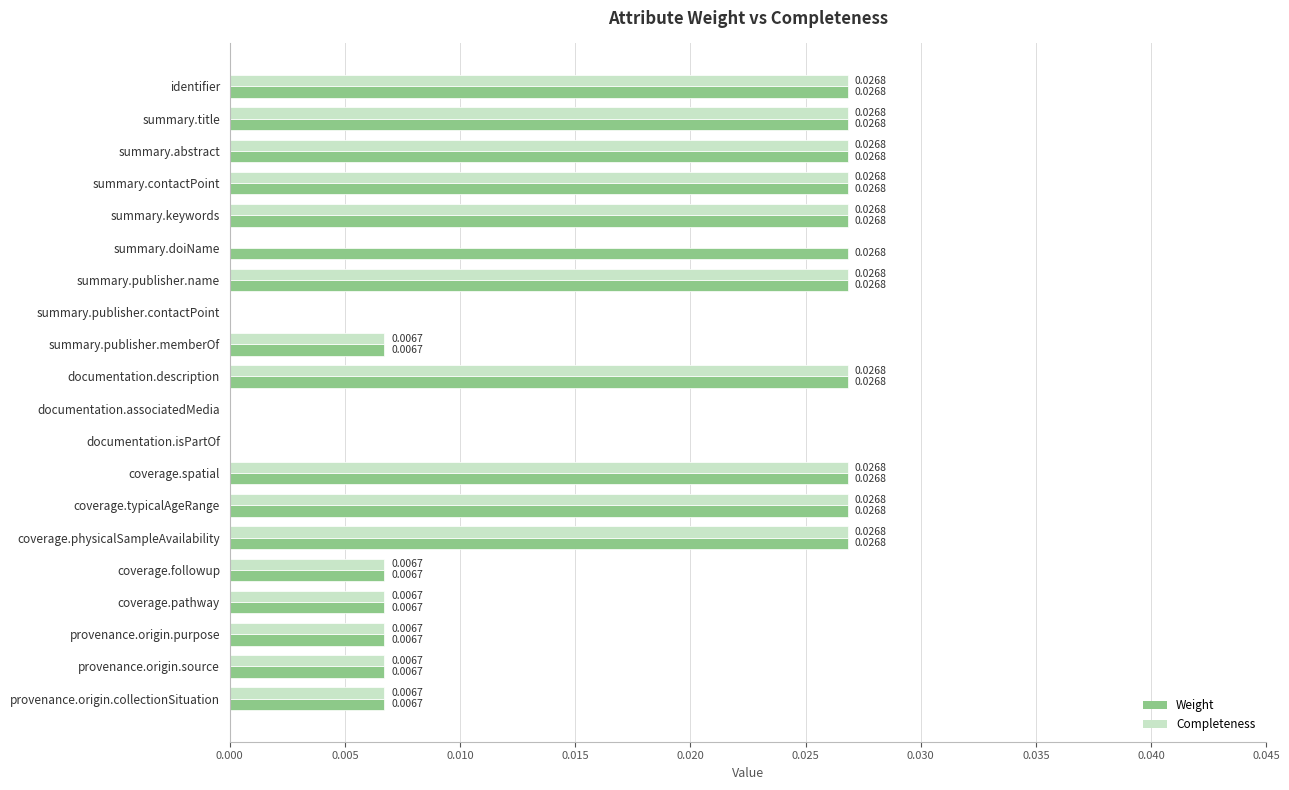

Between summary.doiName and coverage.pathway, which series saw the biggest shift?

Weight